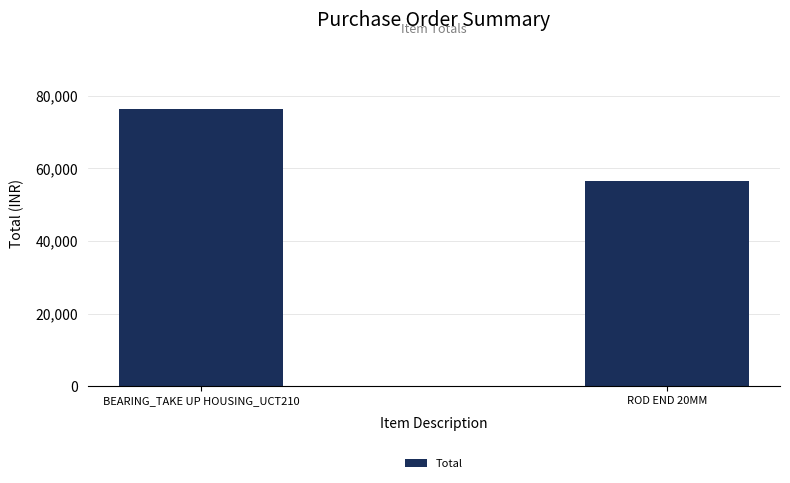

What is the change in value from BEARING_TAKE UP HOUSING_UCT210 to ROD END 20MM?

-19820